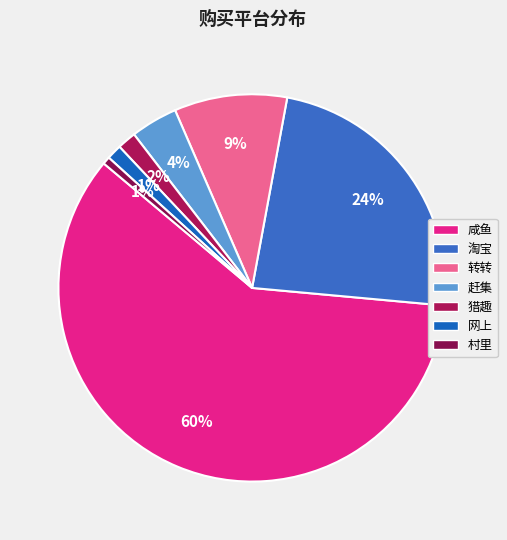

How many segments does this pie chart have?

7